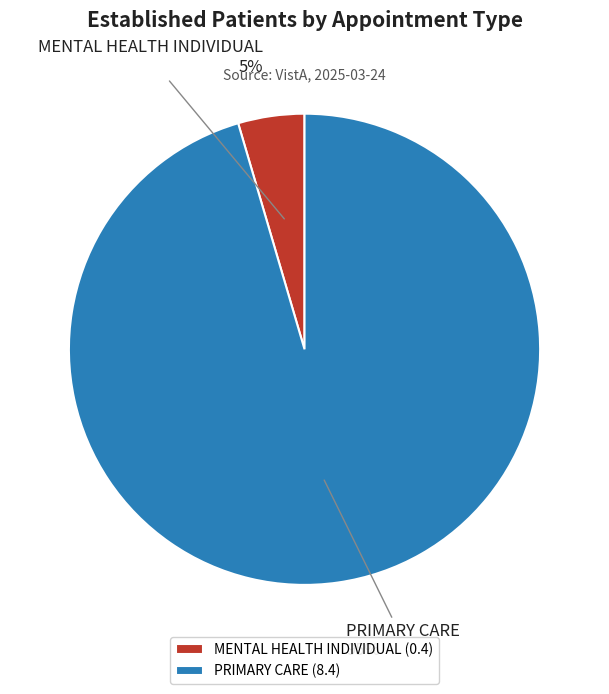

To the nearest percent, what is the combined percentage of MENTAL HEALTH INDIVIDUAL and PRIMARY CARE?

100%